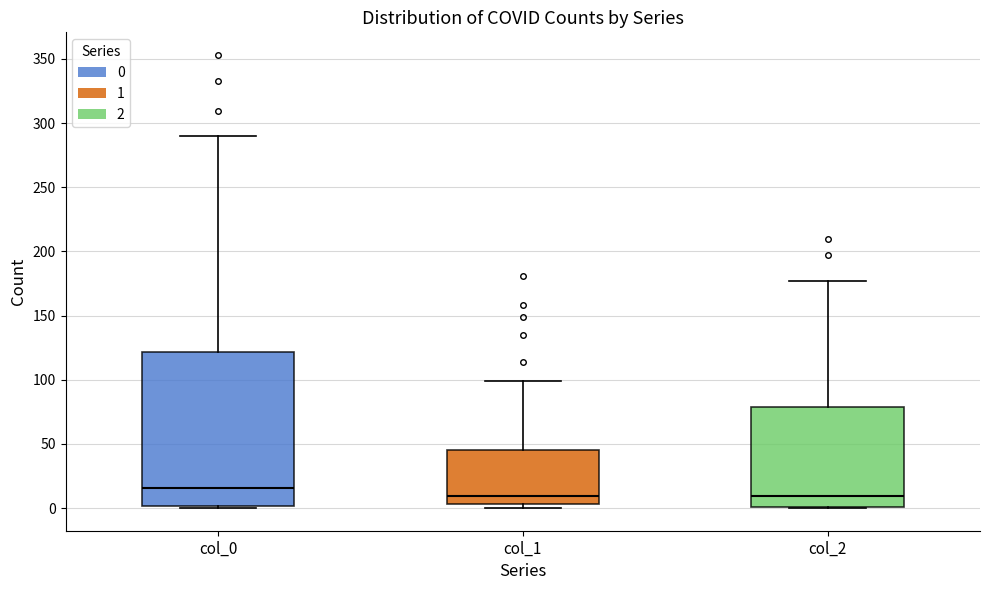

Comparing the boxes themselves (not the whiskers), which one is the tallest?

col_0